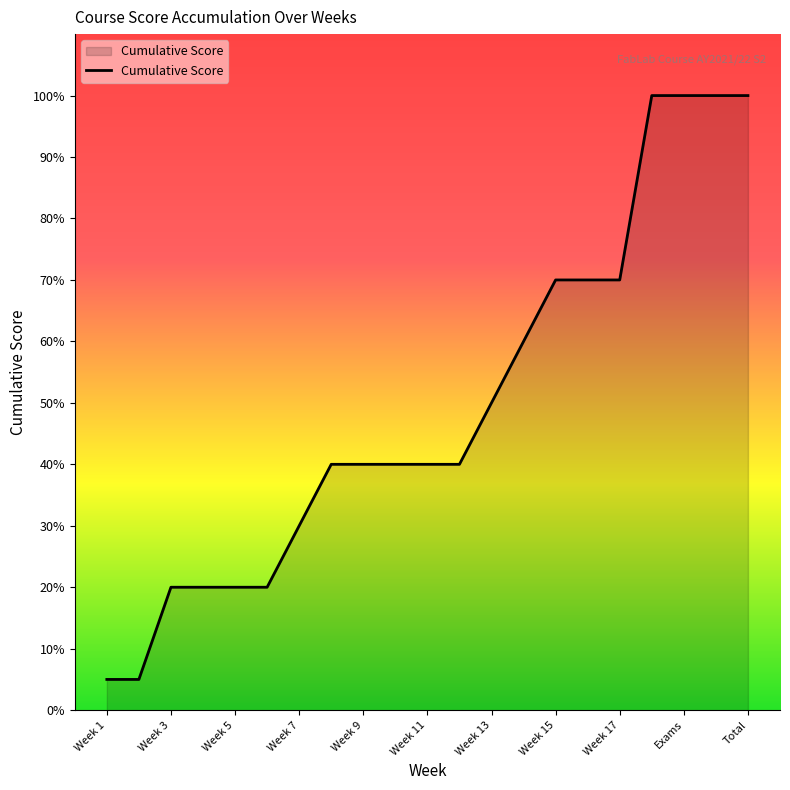

What is the greatest value displayed?

100